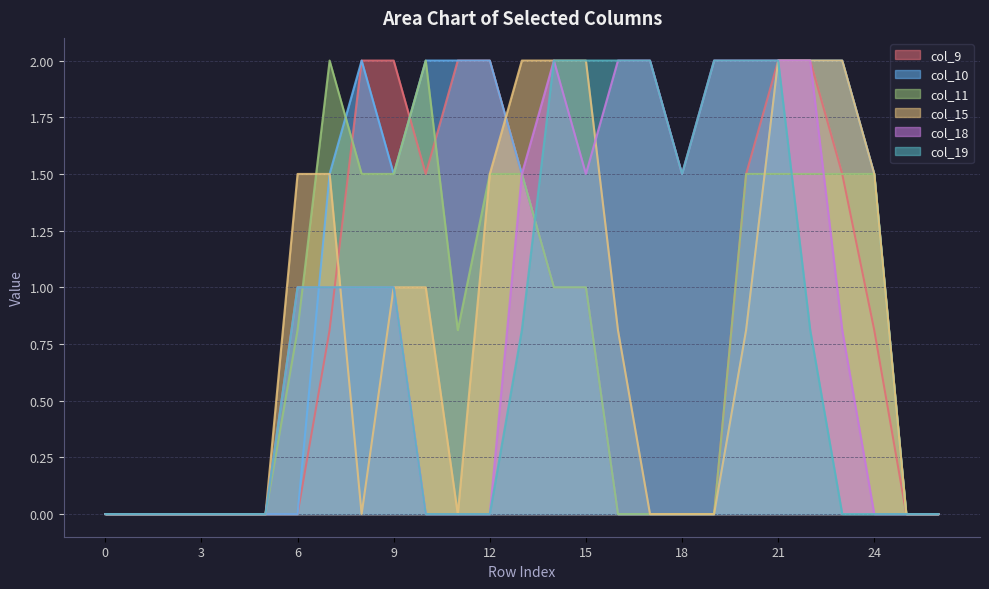

What is the maximum value for col_10?

2.0